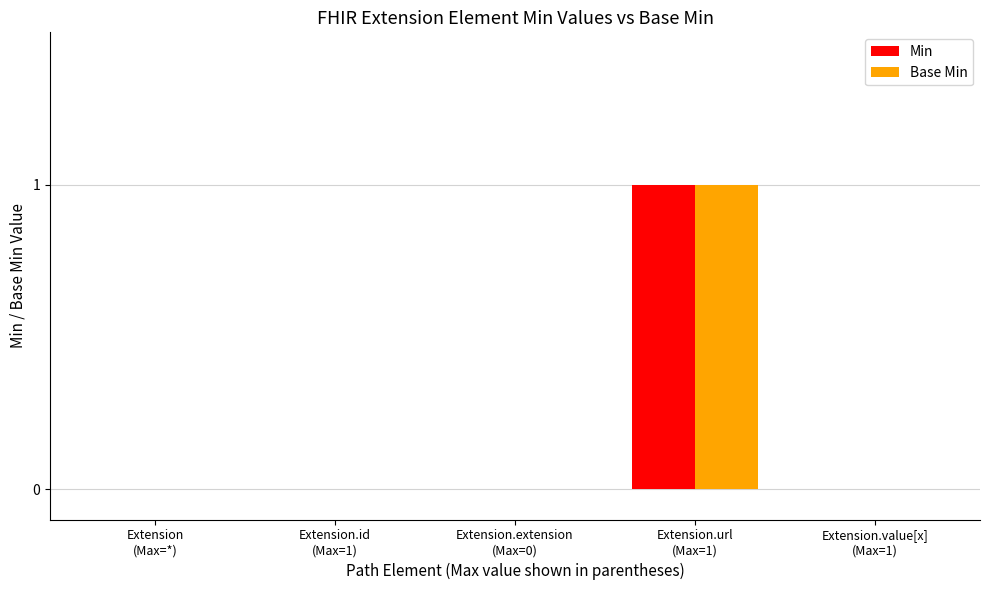

Count the number of data series in this chart.

2